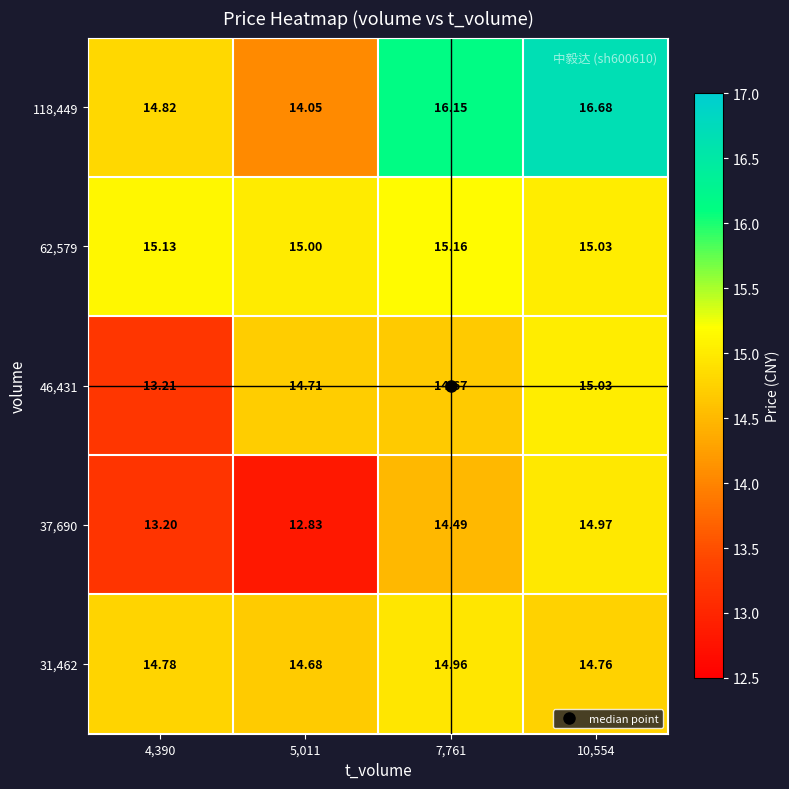

What is the greatest value displayed?

16.7